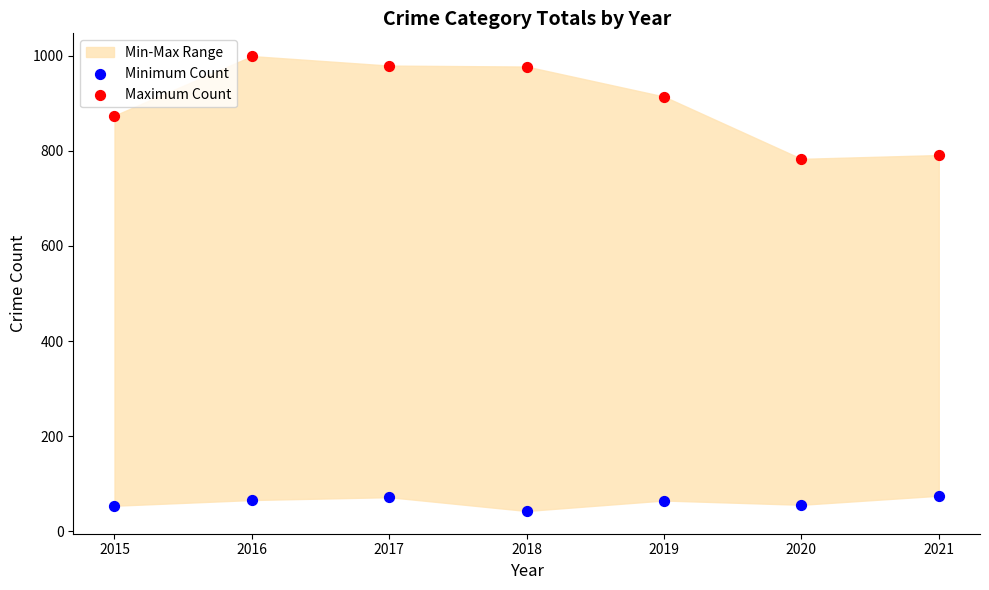

Which series reaches the minimum Y coordinate?

Minimum Count